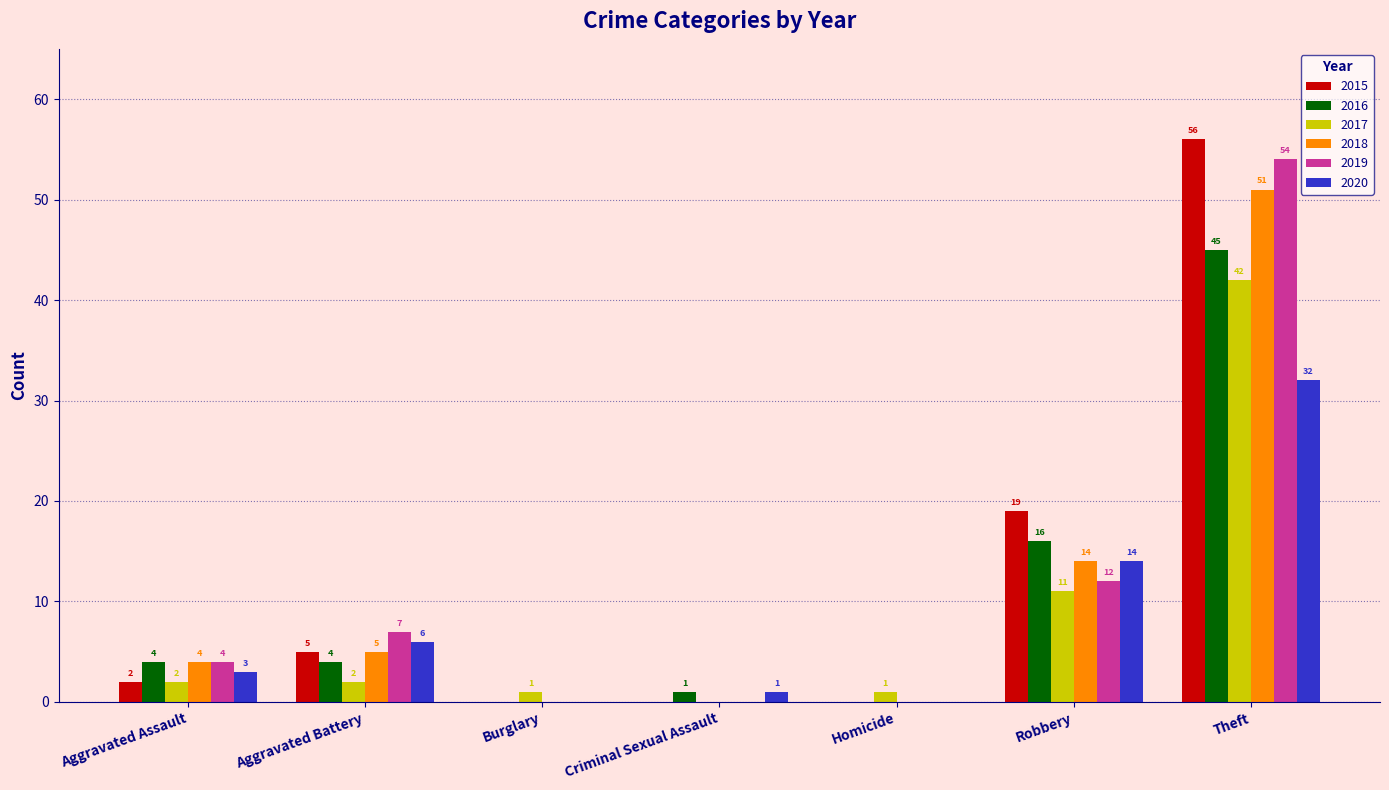

Are the bars horizontal?

No